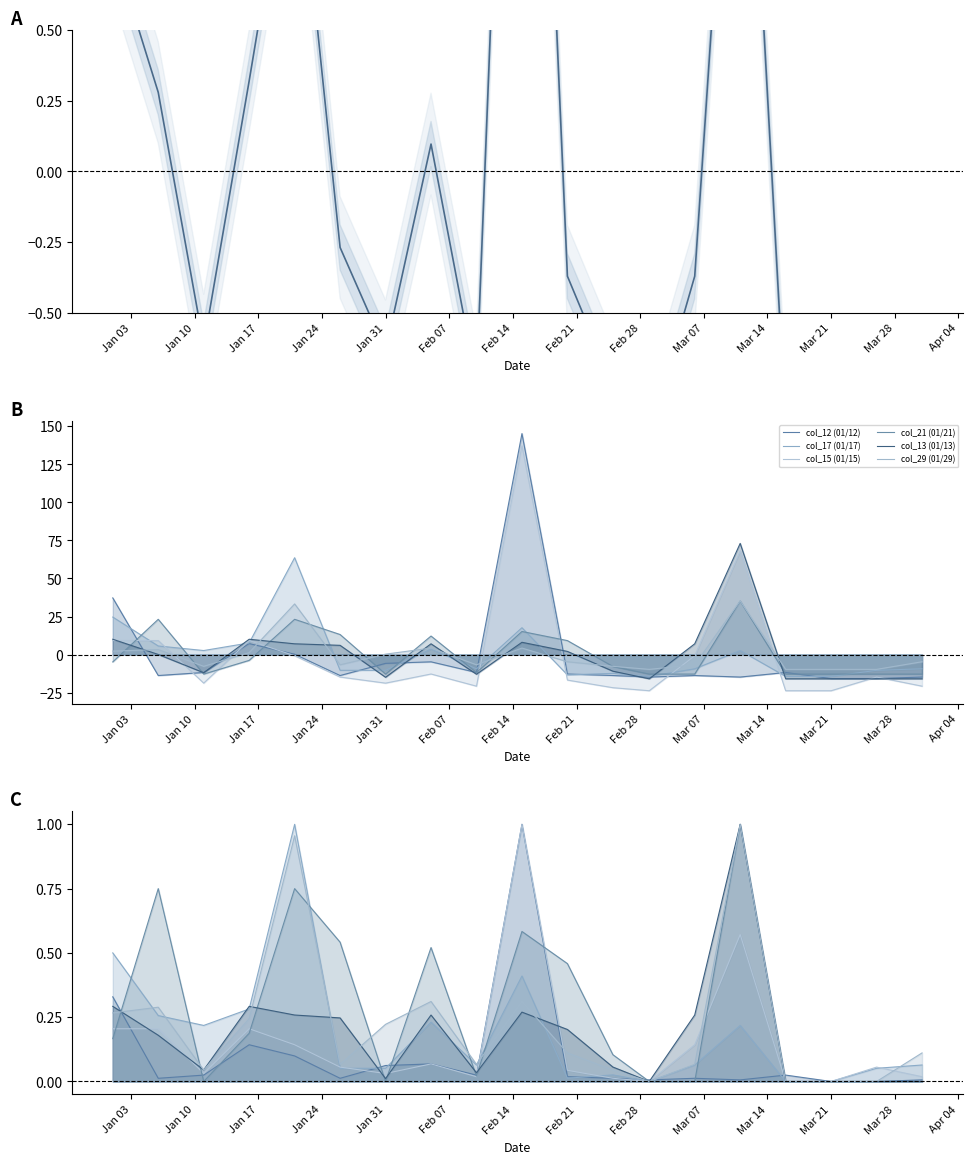

Count the number of data series in this chart.

6